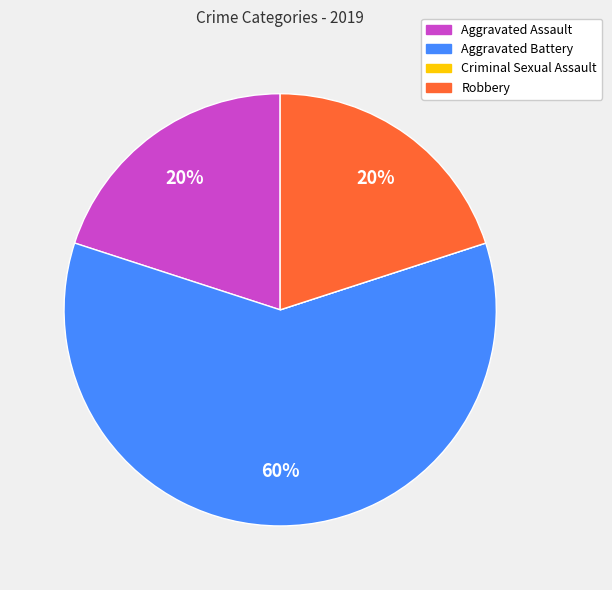

To the nearest percent, what is the average slice percentage?

25%